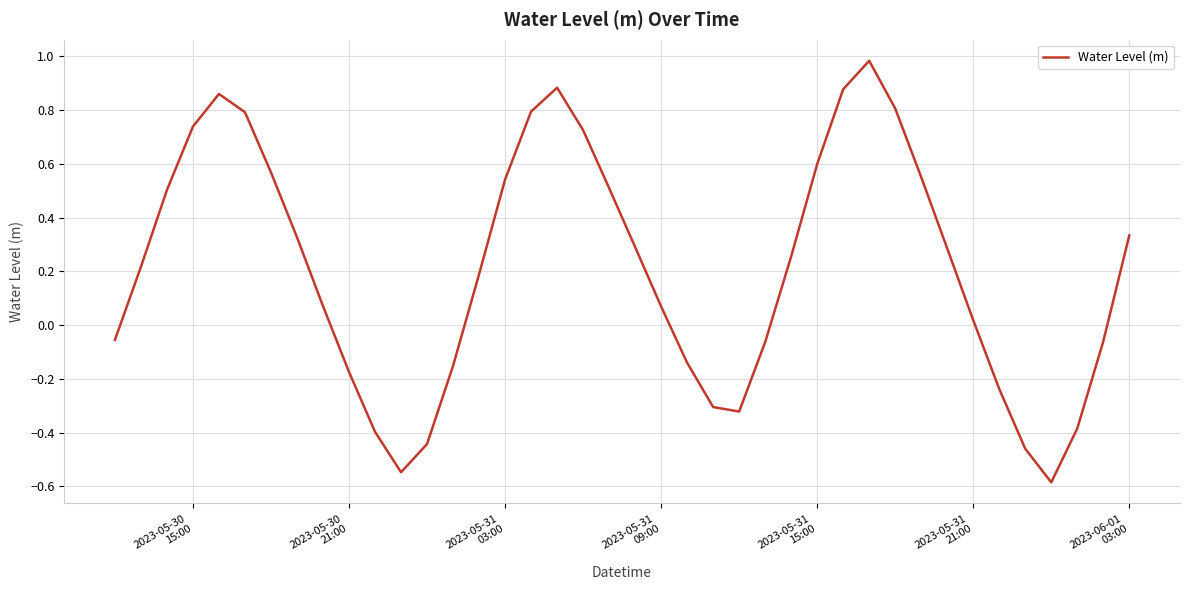

What is the greatest value displayed?

1.0